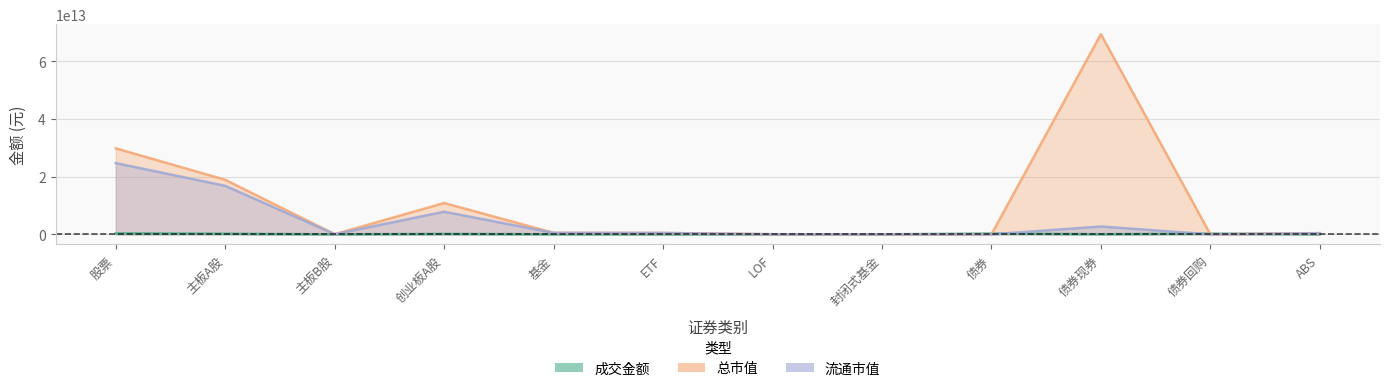

True or false: 总市值 and 流通市值 cross at least once.

False